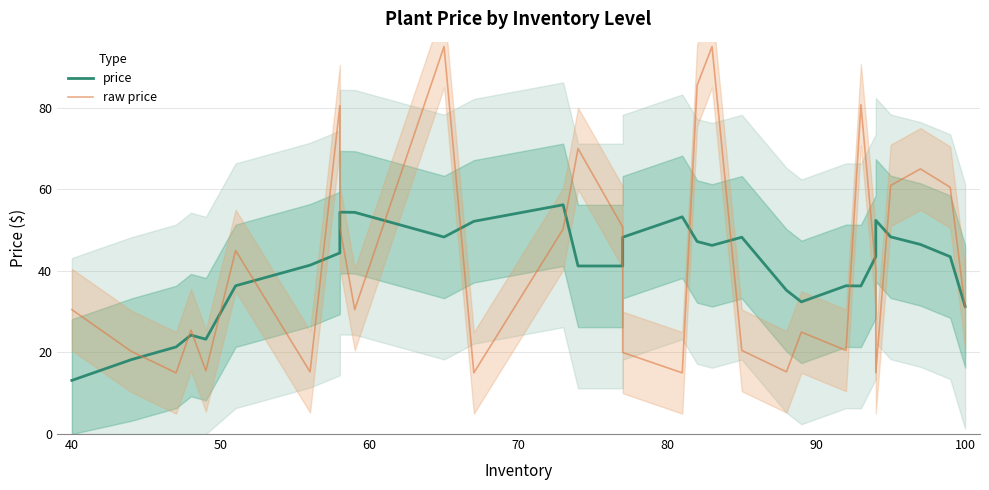

What is the difference between the second highest and minimum values in the price series?

41.3